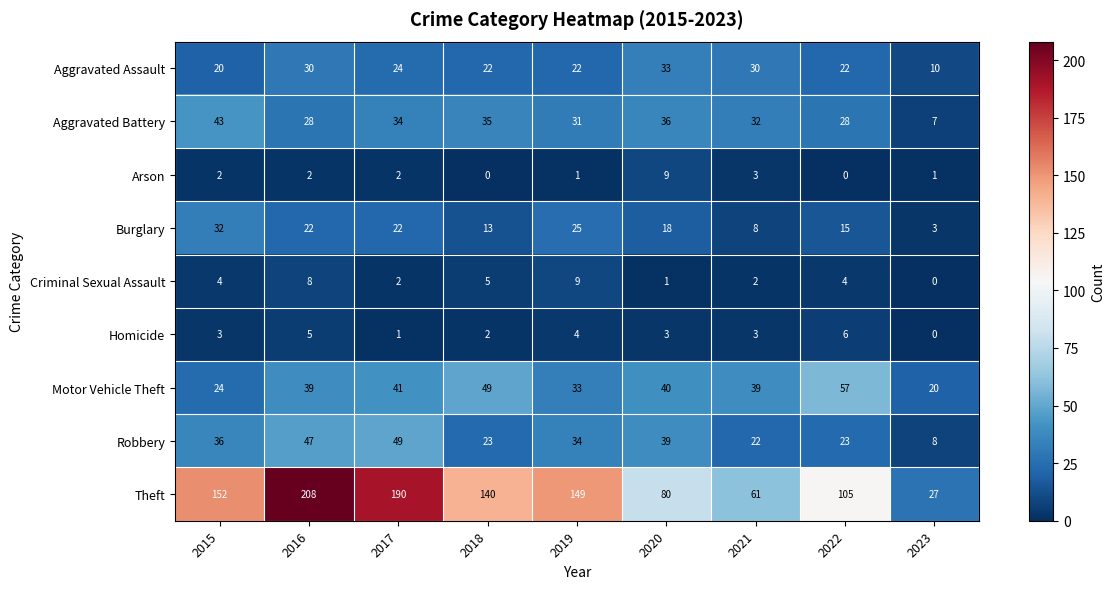

Is it true that Motor Vehicle Theft equals 41 at 2017?

True